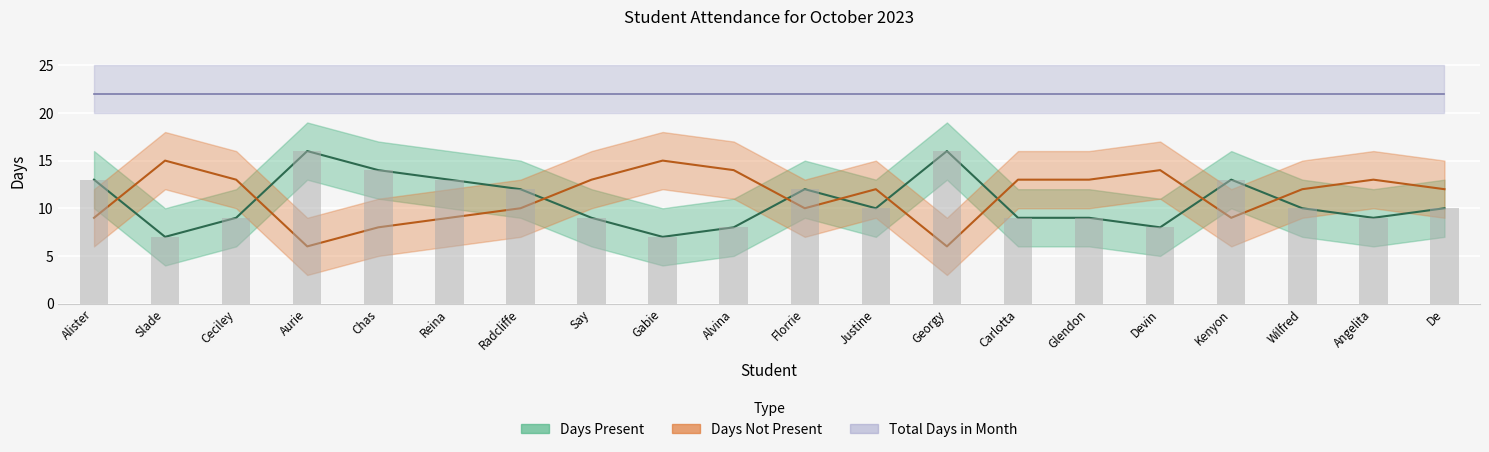

What is the sum of all Days Present values?

214